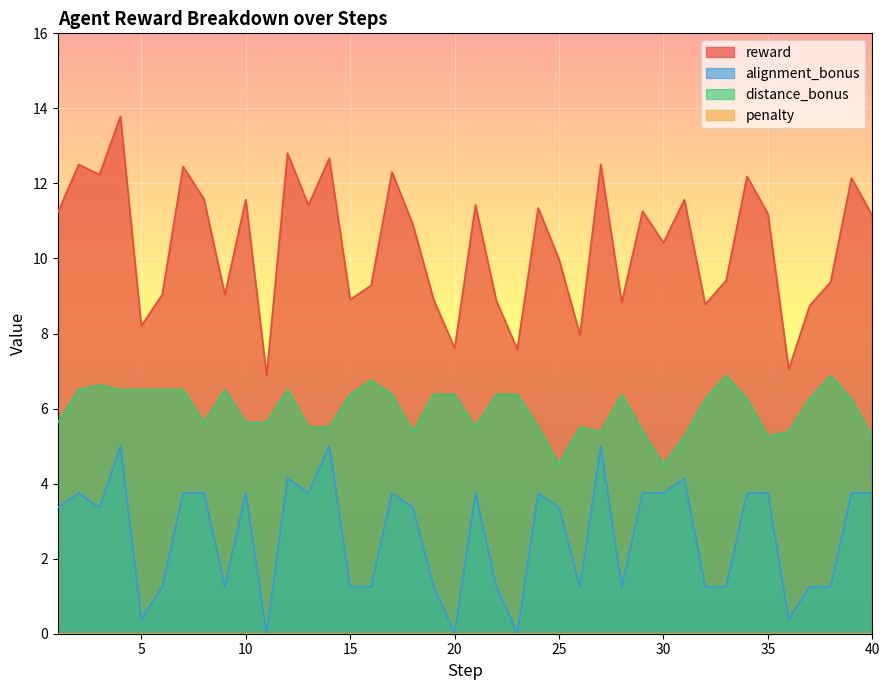

True or false: alignment_bonus and distance_bonus cross at least once.

False